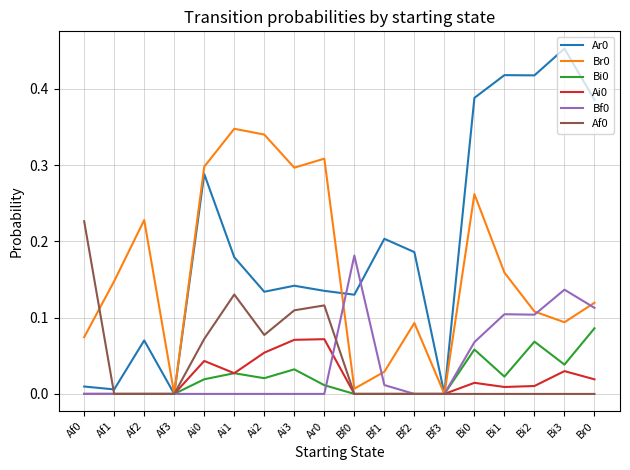

Does the chart have visible grid lines?

Yes